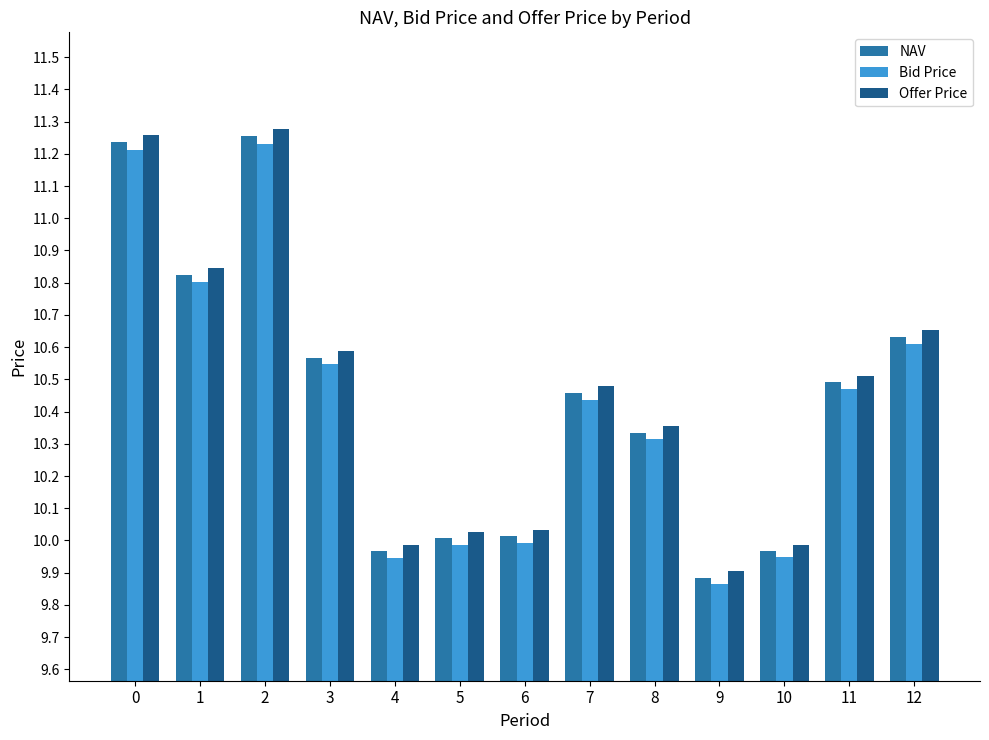

Which series has the largest range (max minus min)?

Offer Price